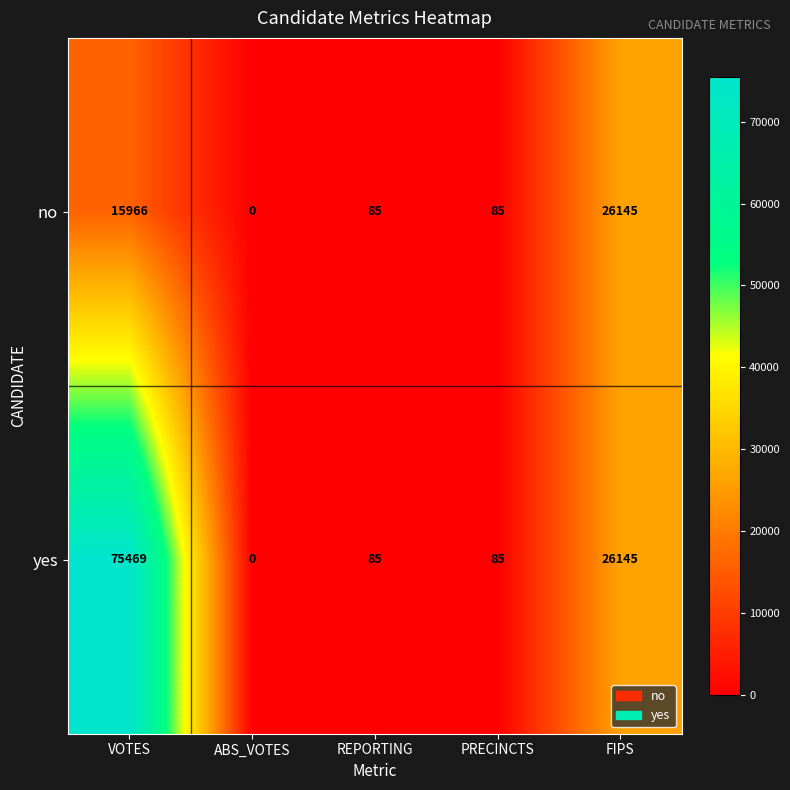

What is the sum of the no values at PRECINCTS and FIPS?

26230